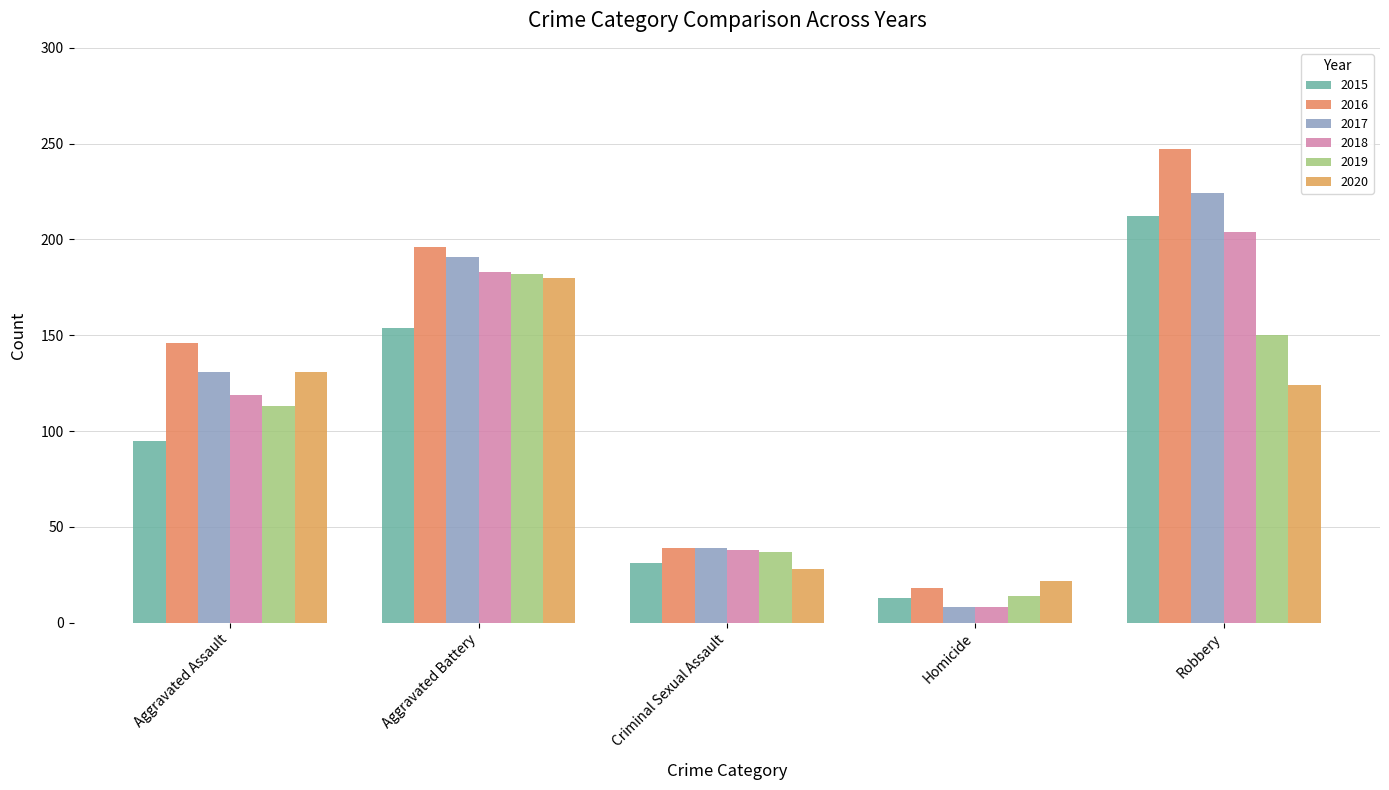

What is the greatest value displayed?

247